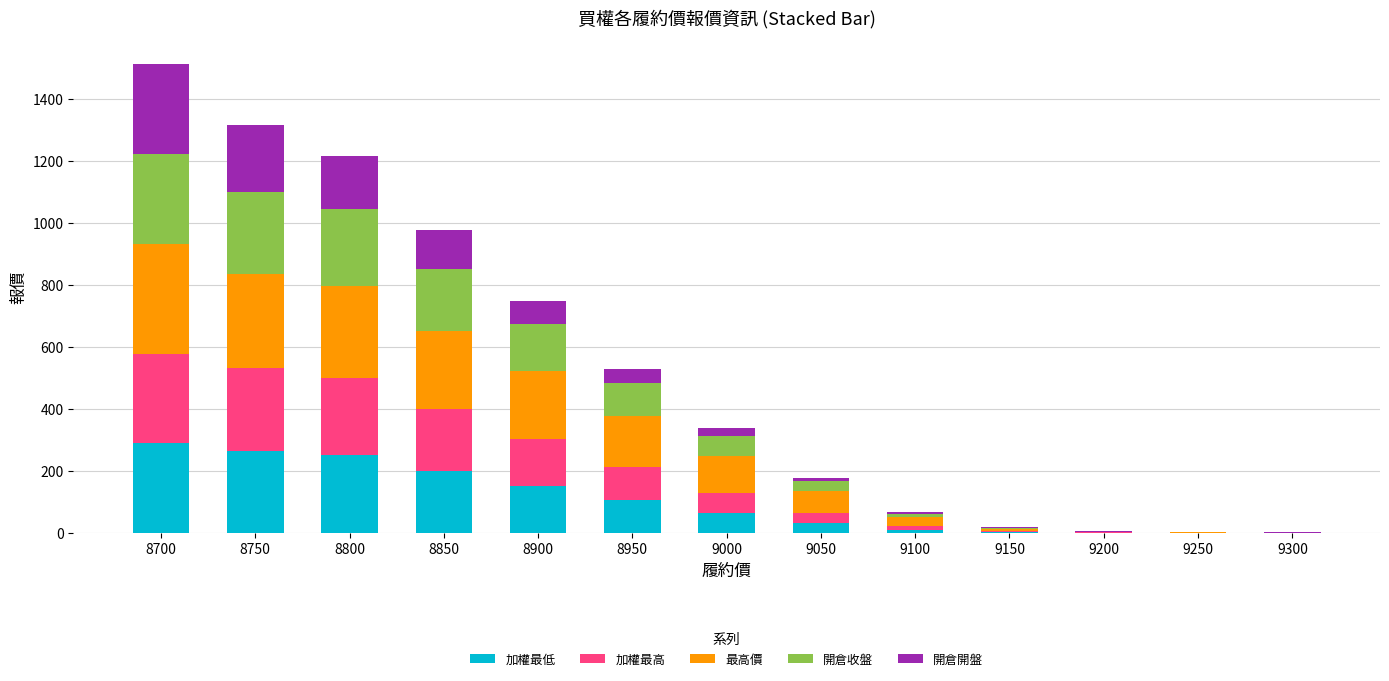

What is the maximum value for 加權最低?

289.0